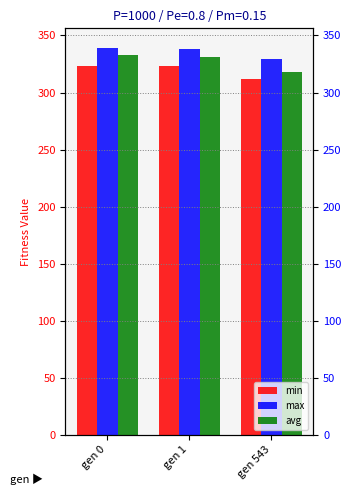

Which series has the widest spread of values?

avg